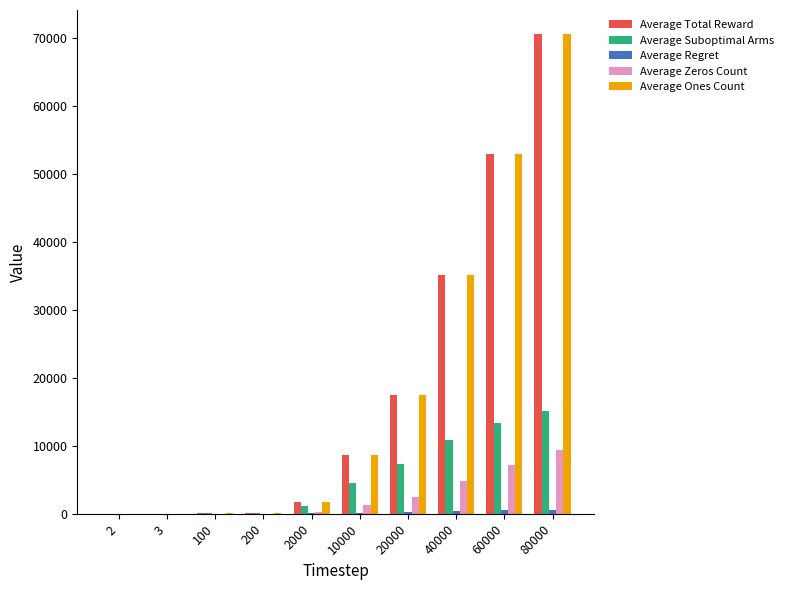

What is the maximum value shown in the chart?

70583.2